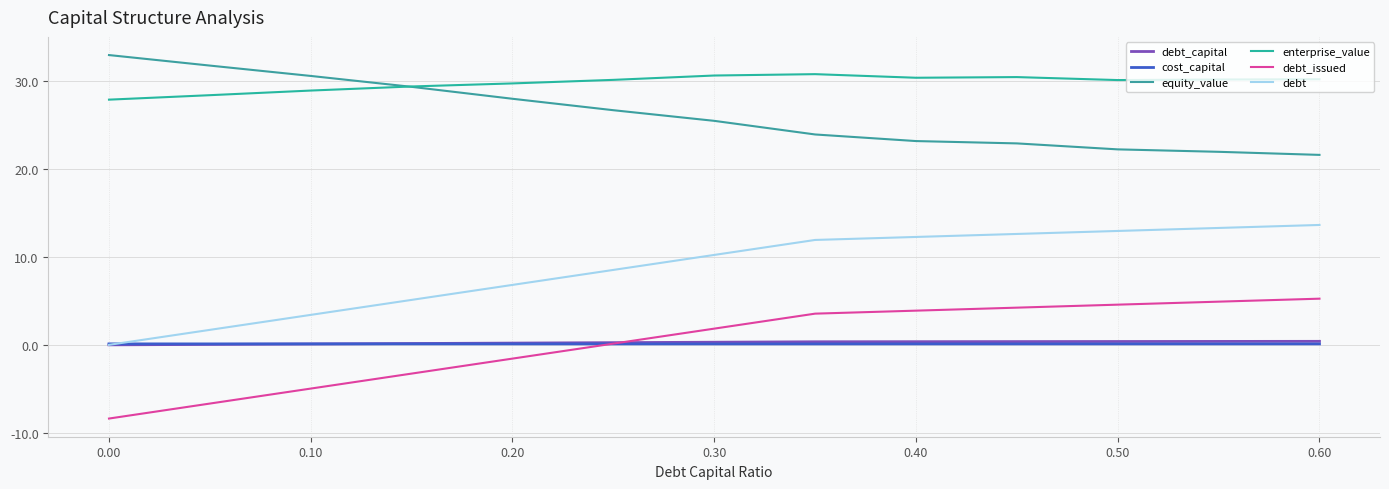

What is the minimum value shown in the chart?

-8.4